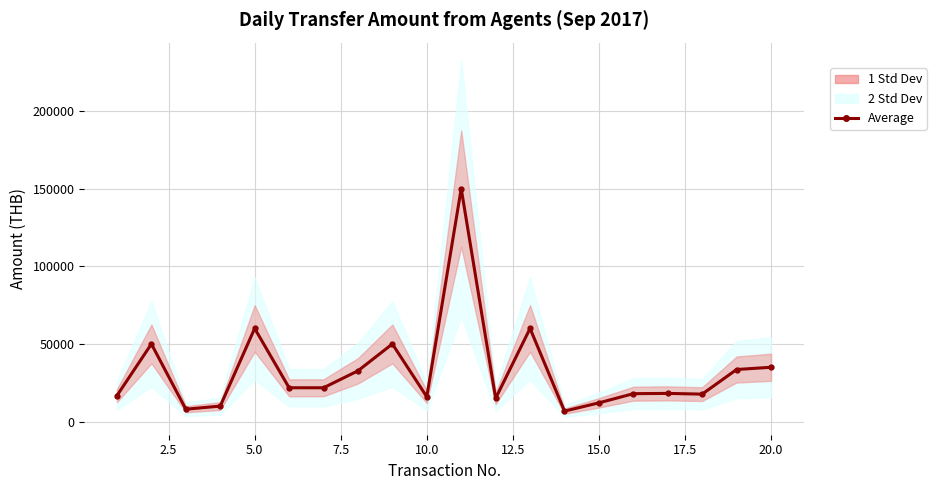

True or false: the data shows 5999 at 0.0.

False